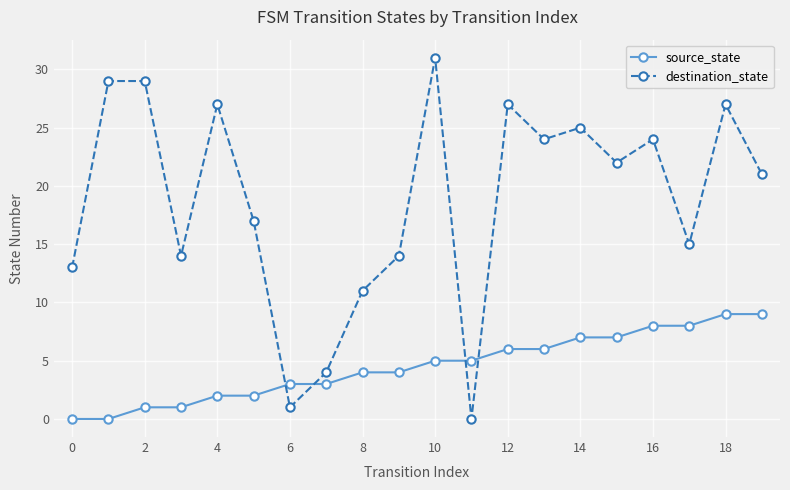

Reading left to right, transcribe all the data shown in this chart.

source_state: 0	0	1	1	2	2	3	3	4	4	5	5	6	6	7	7	8	8	9	9
destination_state: 13	29	29	14	27	17	1	4	11	14	31	0	27	24	25	22	24	15	27	21